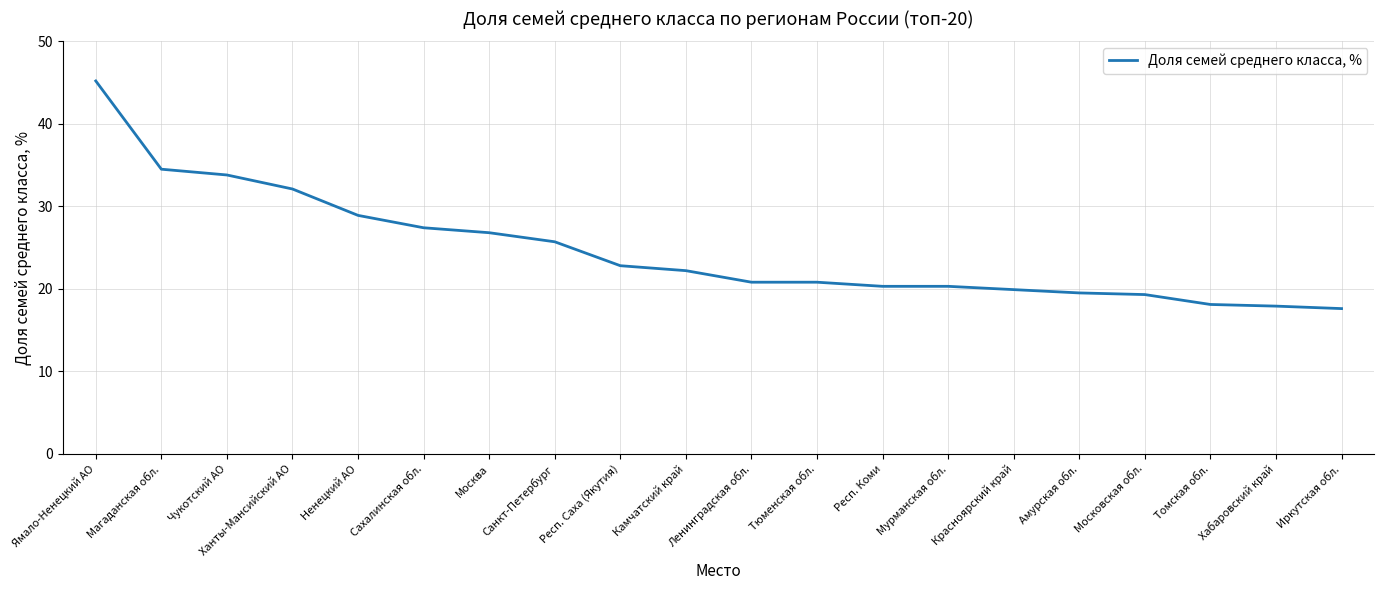

What position from the right is Москва?

14